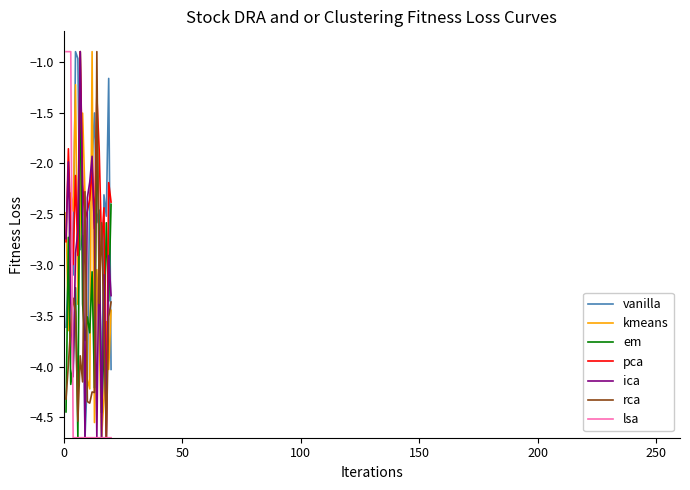

Which series ends up on top after the final intersection of rca and em?

em